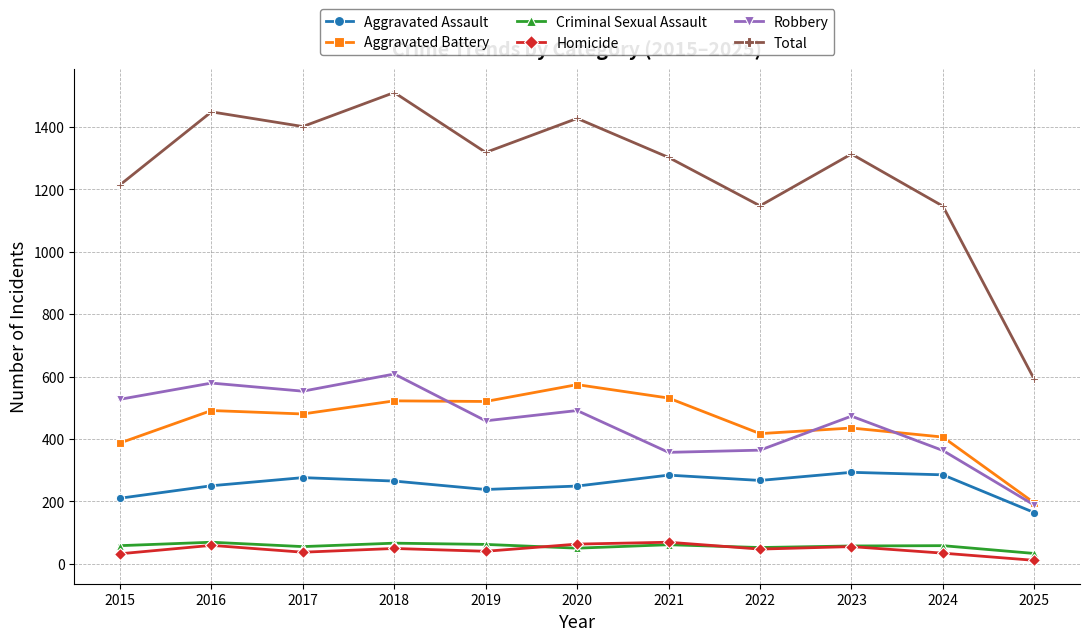

How many data points does each series have?

11